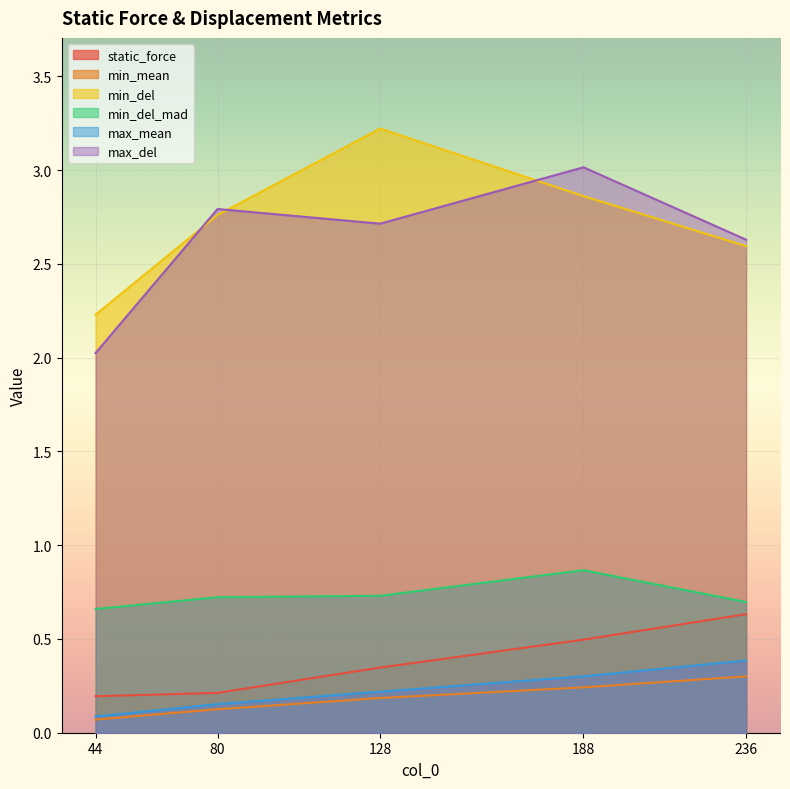

Between 236 and 128, which is larger?

236